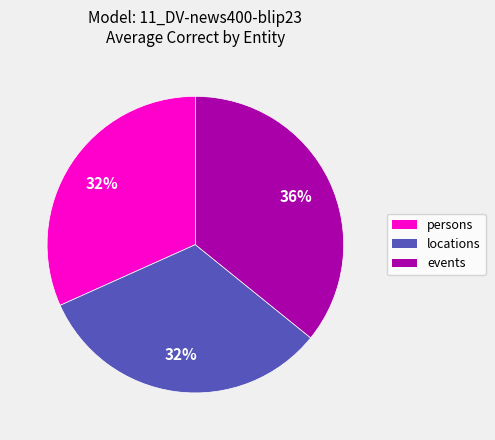

Is the sum of persons and locations greater than half?

Yes